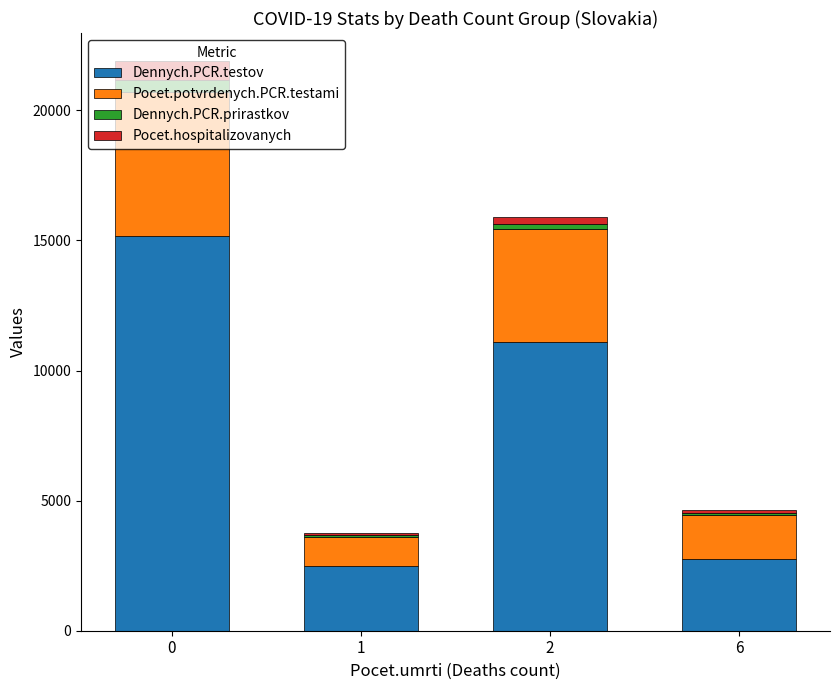

What is the maximum value for Dennych.PCR.testov?

15155